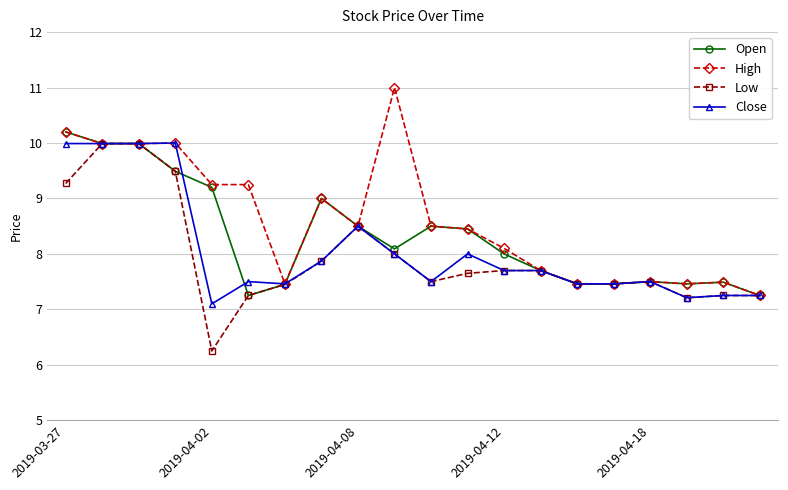

What is the value of the Open point at the 10th from the left?

8.1